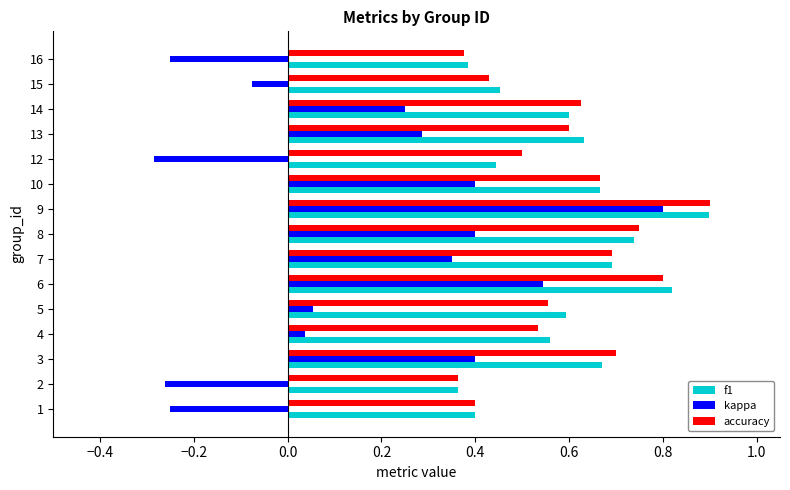

What is the maximum value shown in the chart?

0.9